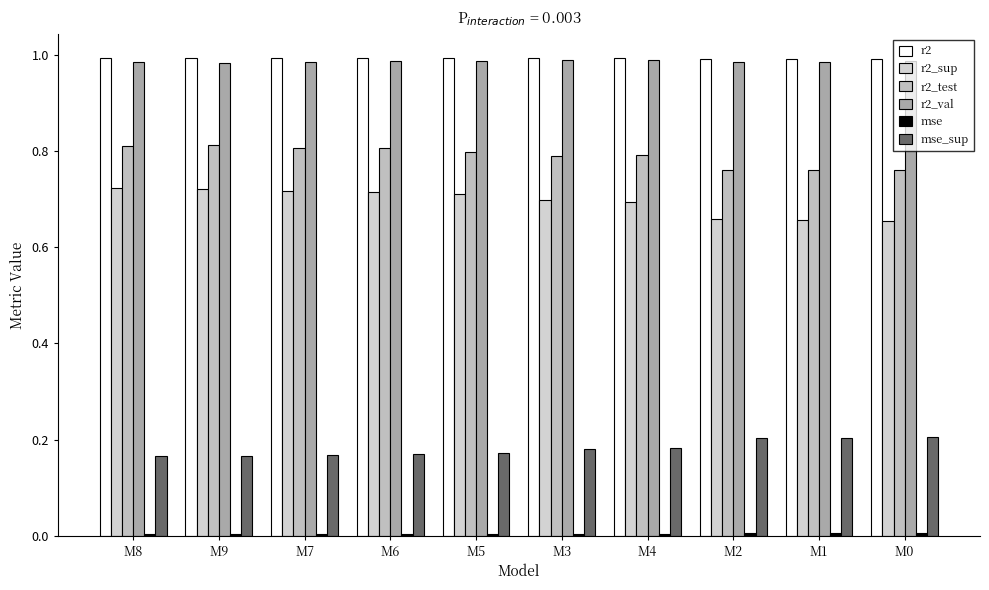

Rank the series by their maximum value, from highest to lowest.

r2, r2_val, r2_test, r2_sup, mse_sup, mse